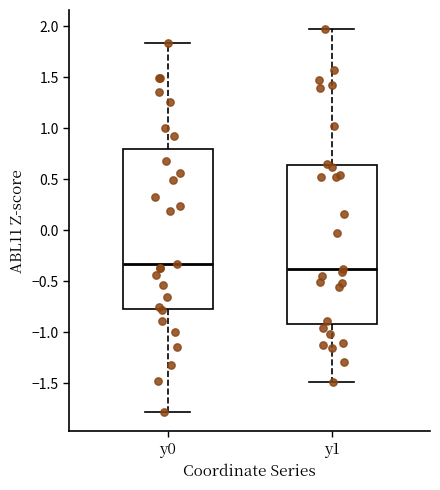

Reading left to right, transcribe this box plot: for each box, give where its median line is, the range the box spans, and where its two whiskers end, as read against the y-axis. The values are not printed on the chart, so give them approximately, as read against the axis.

y0: median -0.35, box -0.75 to 0.80, whiskers -1.80 to 1.85
y1: median -0.40, box -0.90 to 0.65, whiskers -1.50 to 1.95